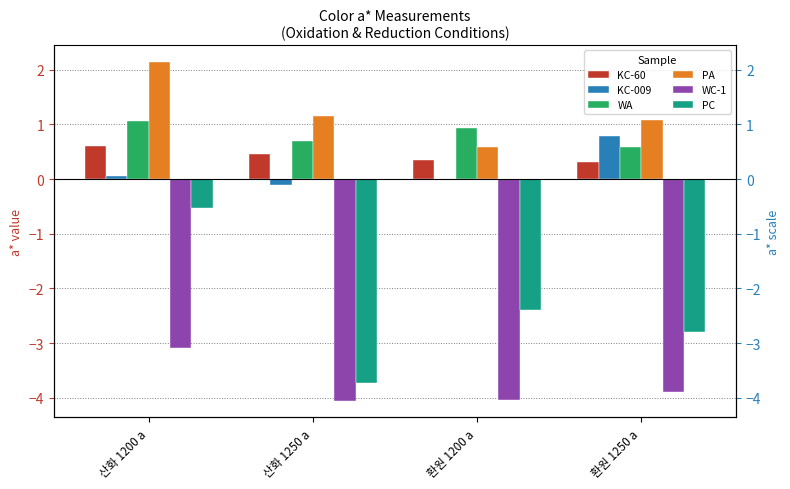

What is the sum of all WA values?

3.3